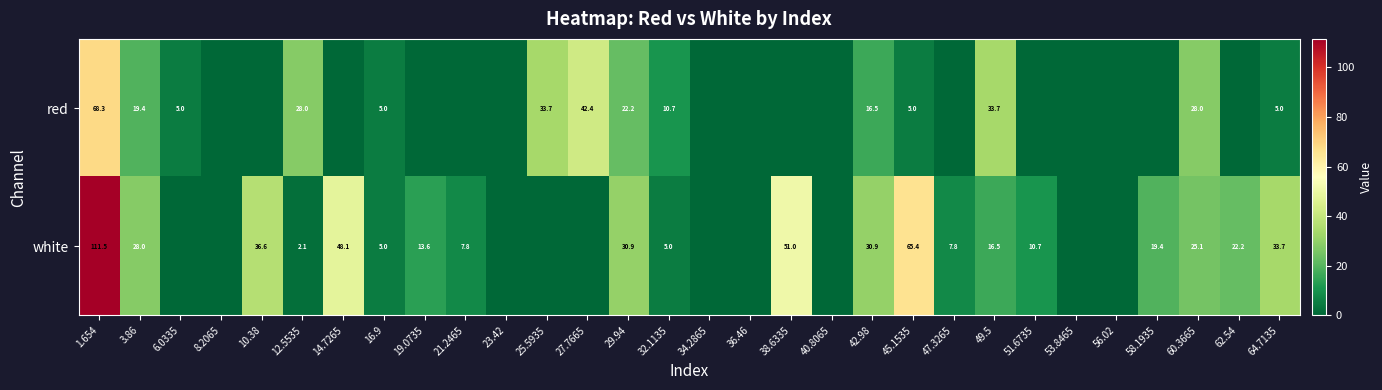

Is the value of white at 38.6335 greater than the value of red at 23.42?

Yes